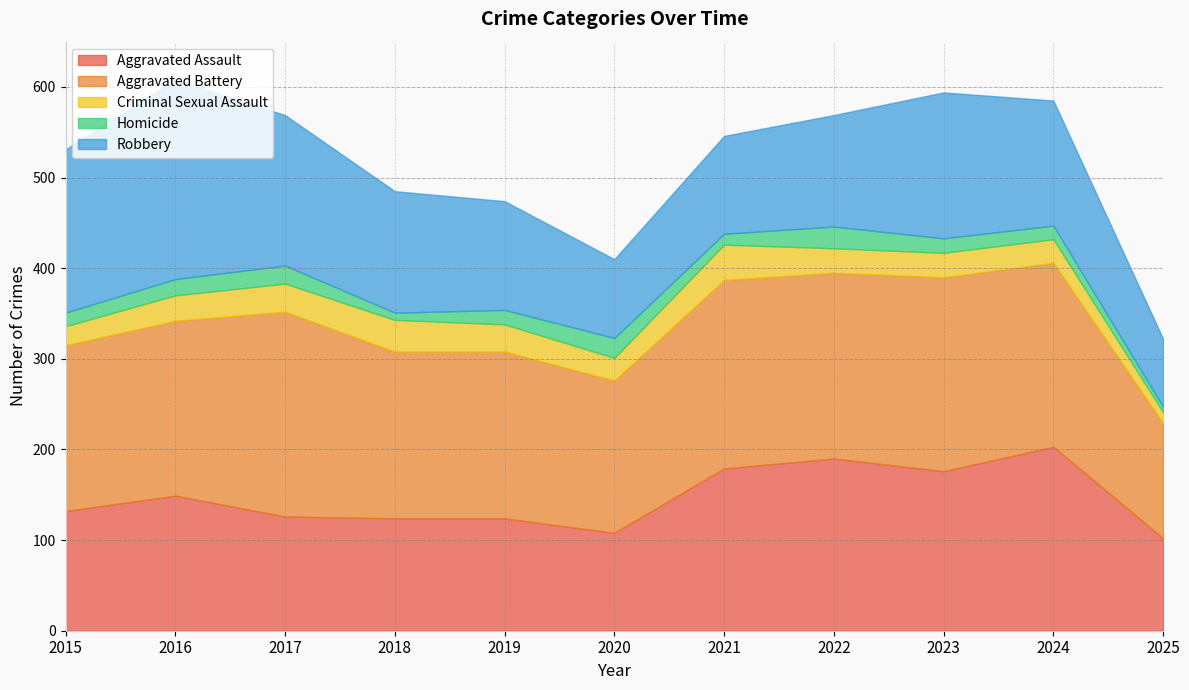

Where is the first local maximum for Homicide?

2017